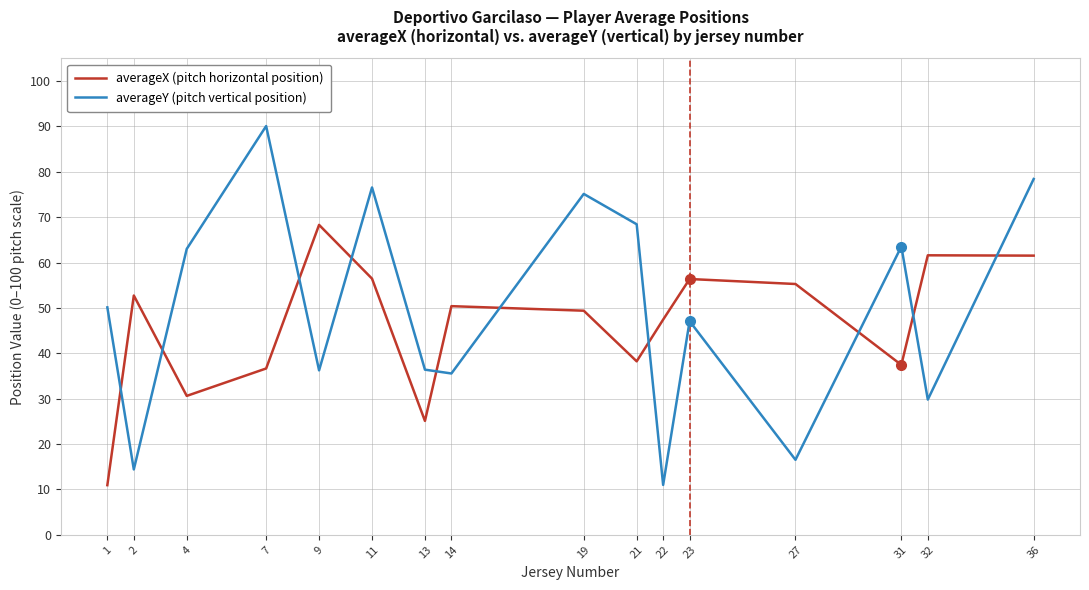

List the series in order of their peak value, lowest first.

averageX (pitch horizontal position), averageY (pitch vertical position)